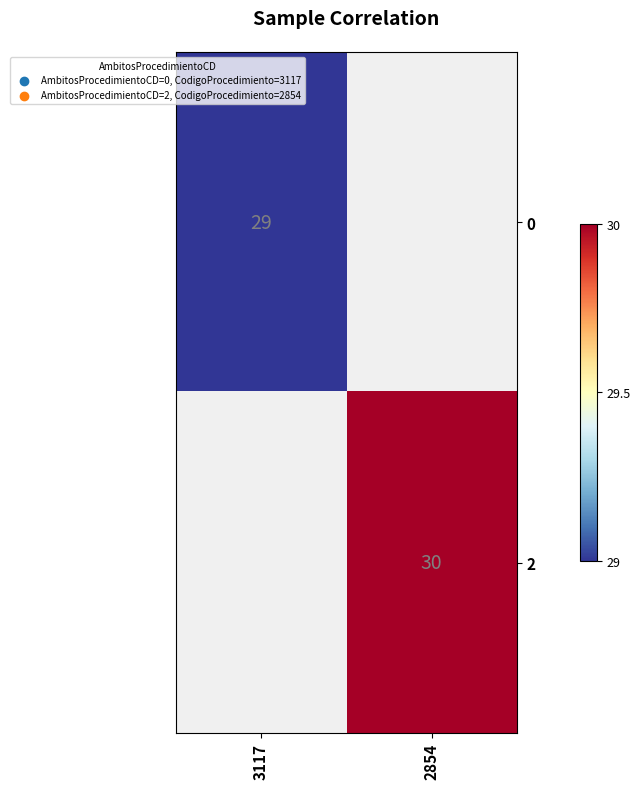

The value of 2 at 2854 is 30. True or false?

True